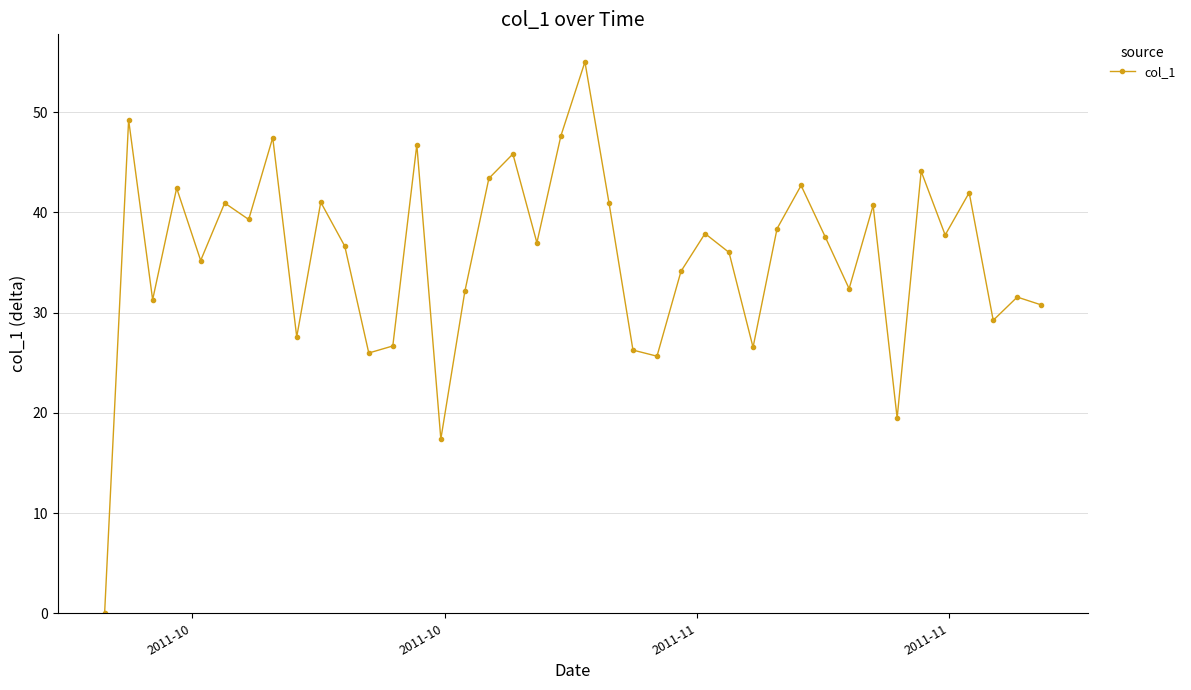

True or false: the data has more than 2 interior local peaks.

True